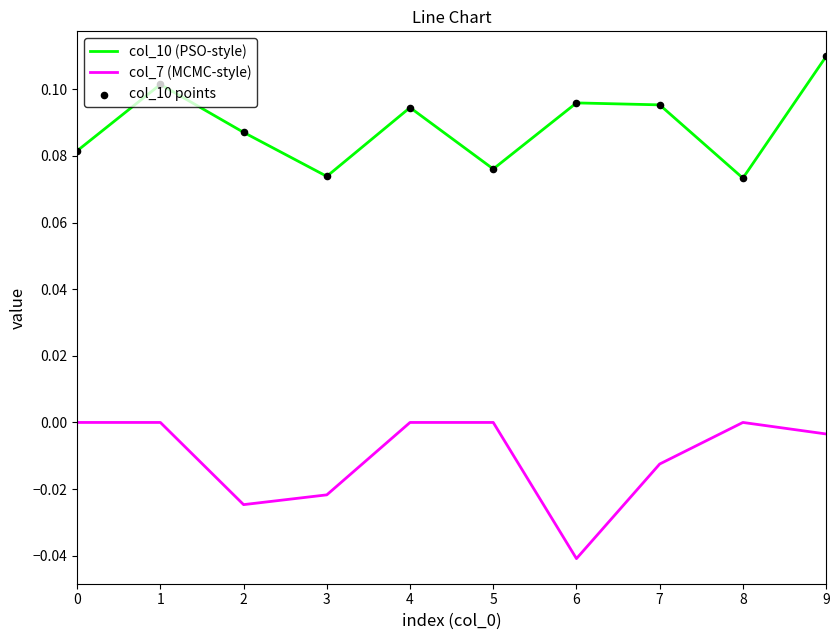

Is the value of col_7 (MCMC-style) at 4 greater than the value of col_10 (PSO-style) at 6?

No